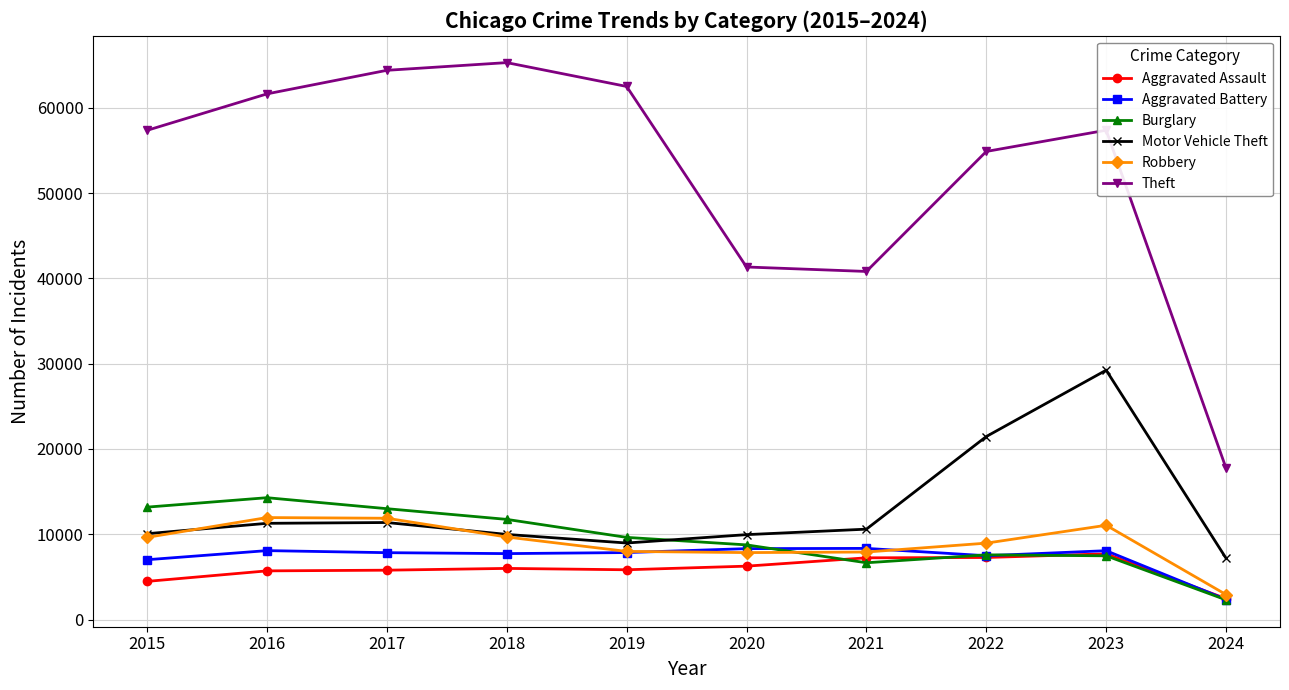

Which category has the lowest value across all series?

2024